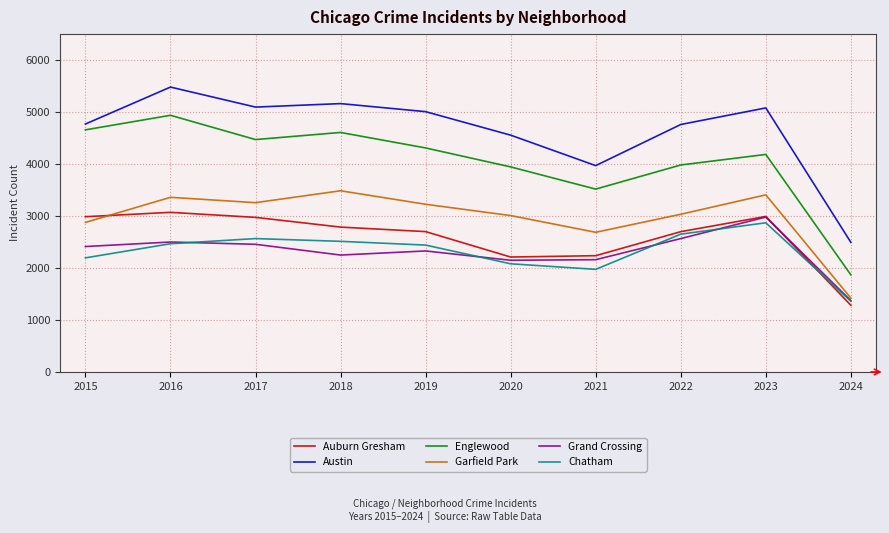

At which category does Garfield Park reach its first local peak?

2016